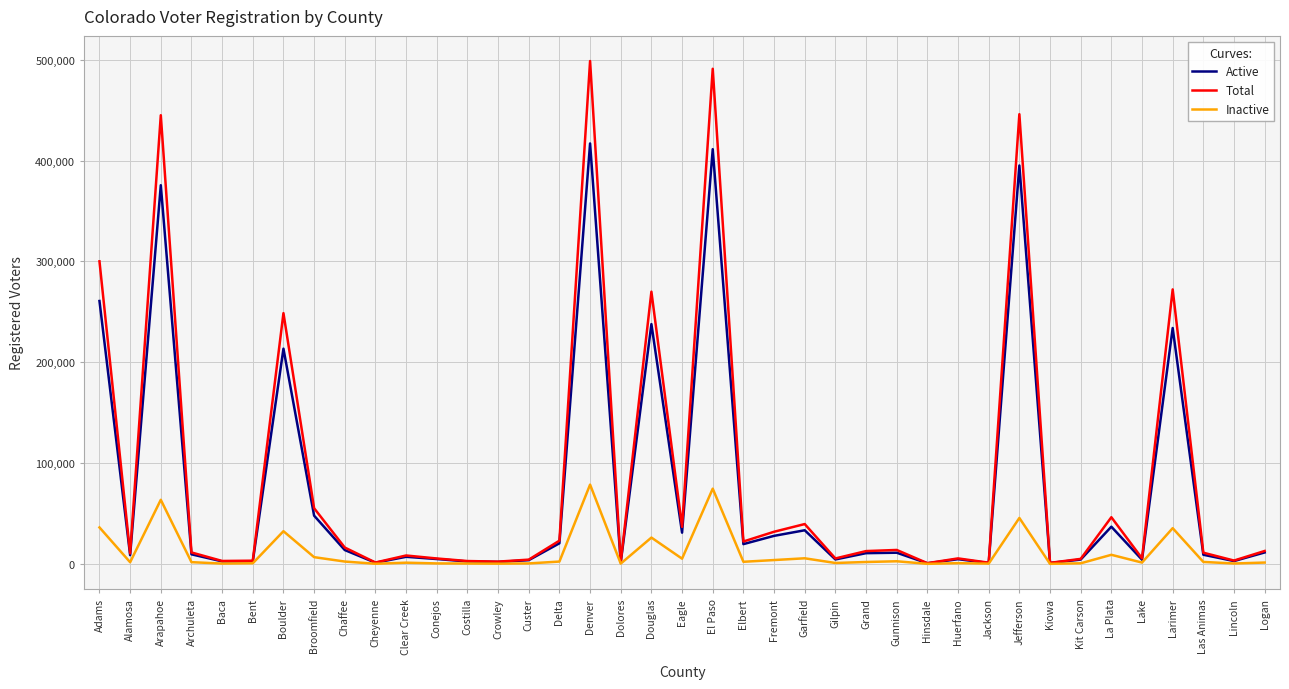

What is the difference between the maximum and minimum values in the Active series?

416259